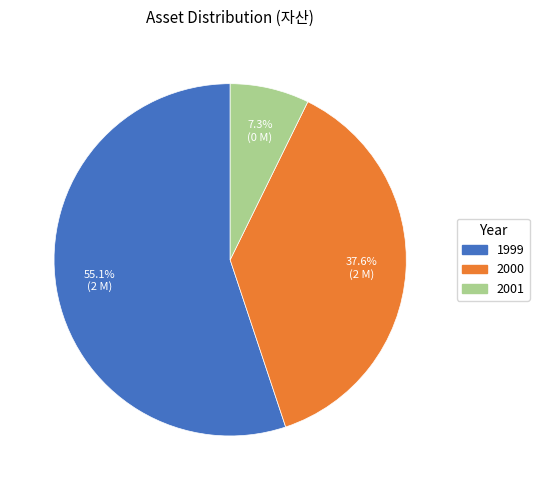

What is the smallest slice in the pie chart?

2001